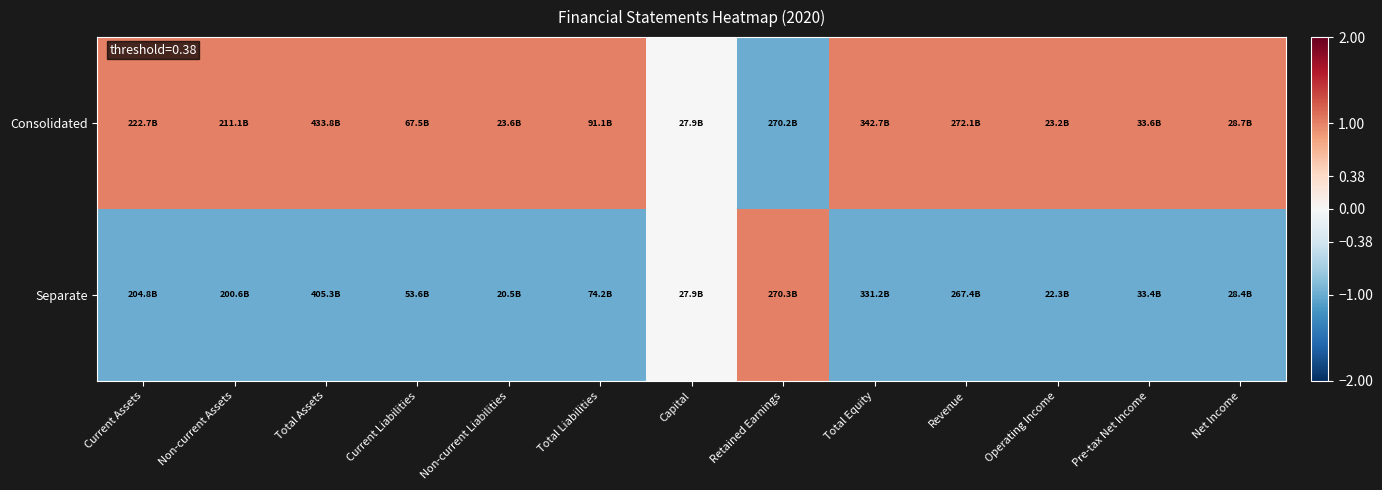

Which has a higher value, Pre-tax Net Income or Current Liabilities?

Pre-tax Net Income